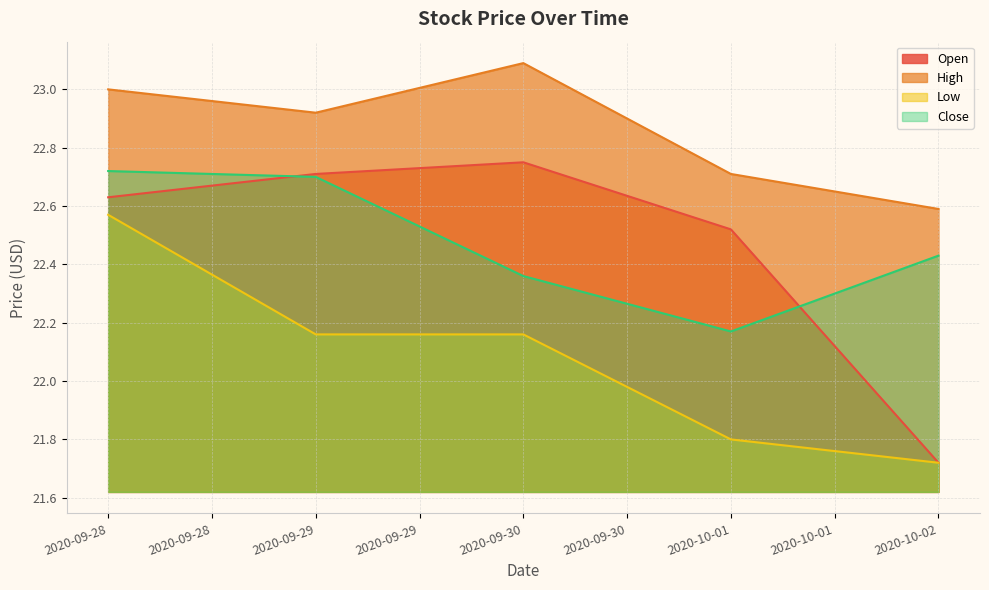

True or false: Open and High intersect in this chart.

False